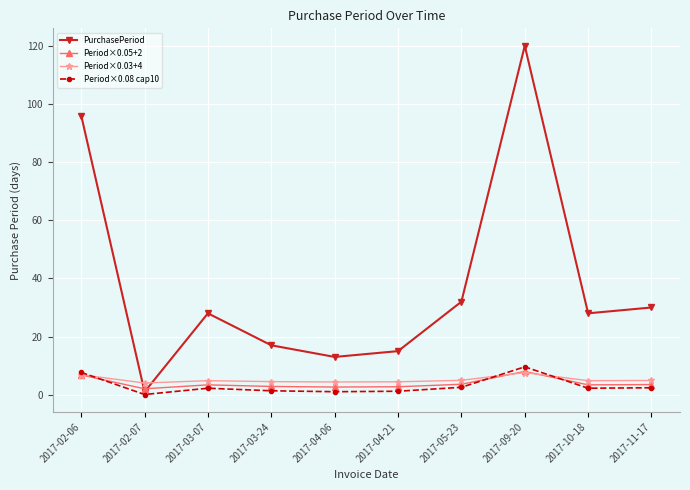

True or false: Period×0.08 cap10 has a value of 7.7 at 2017-02-06.

True